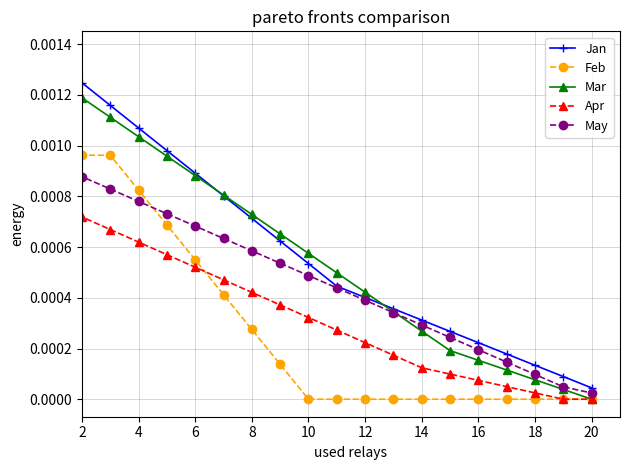

How many lines are shown in the chart?

5